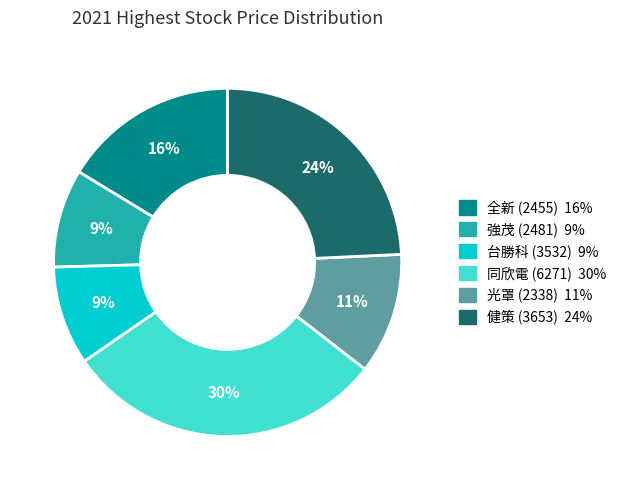

What percentage is the 台勝科 (3532) slice, to the nearest percent?

9%